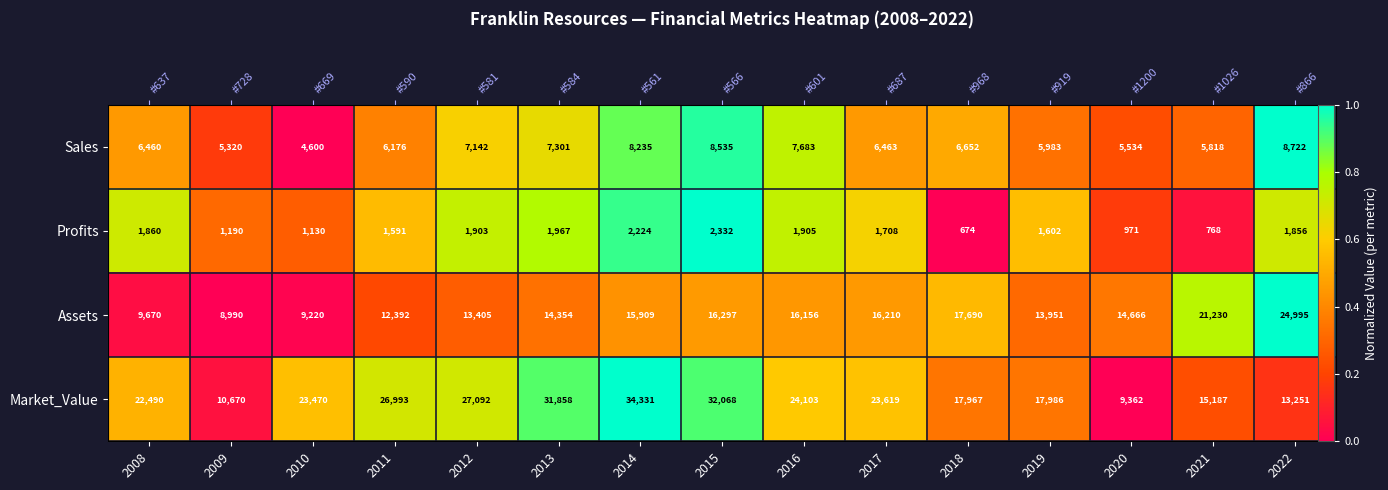

Is it true that Profits equals 0.6 at 2017?

True